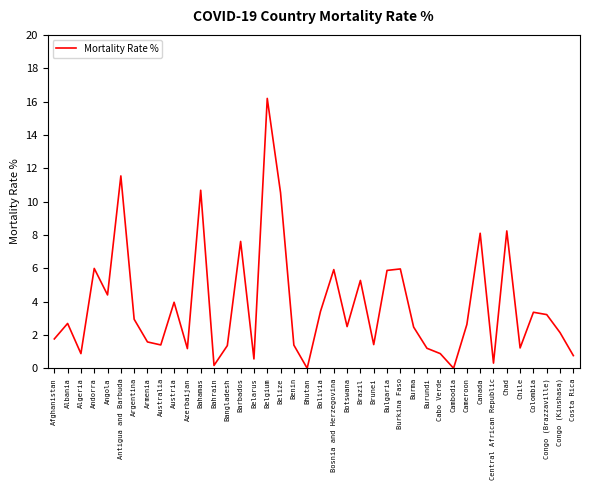

What is the change in value from Bhutan to Burkina Faso?

+6.0